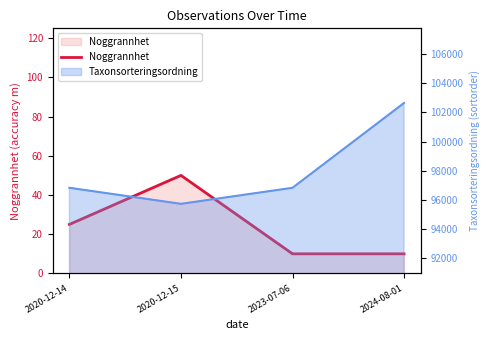

At which label does the data first exceed 25?

2020-12-15